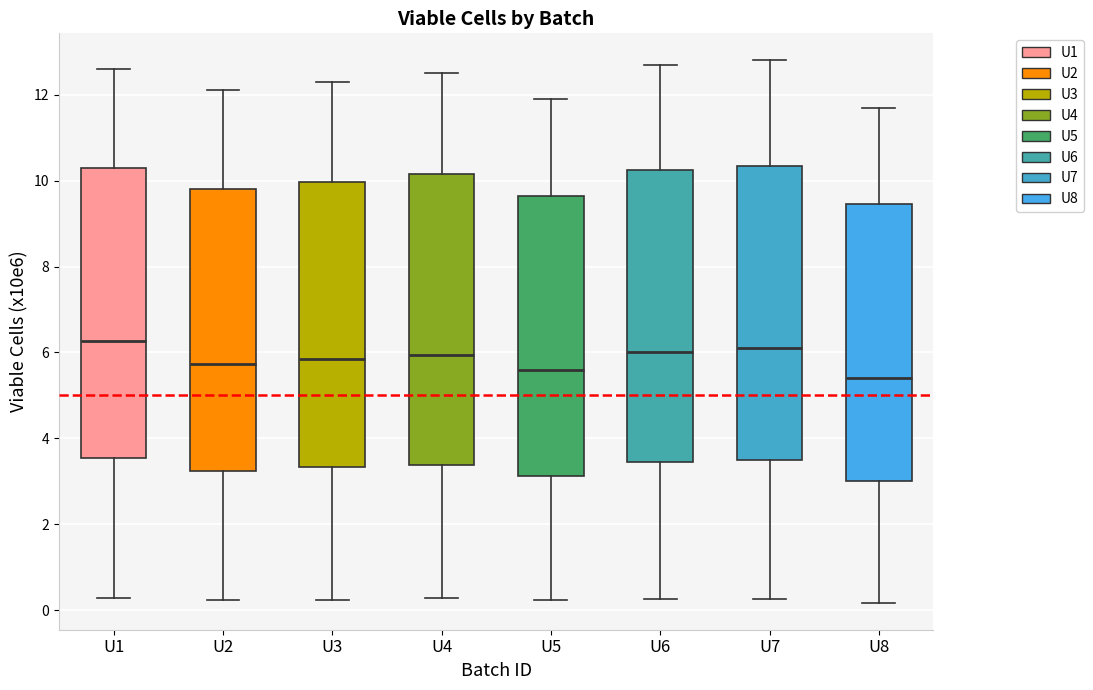

Where does the median line of the box for U7 sit on the y-axis? The values are not printed on the chart, so give them approximately, as read against the axis.

6.2